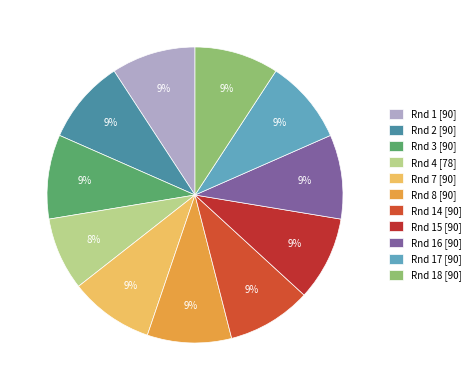

Is there a majority slice in this chart?

No